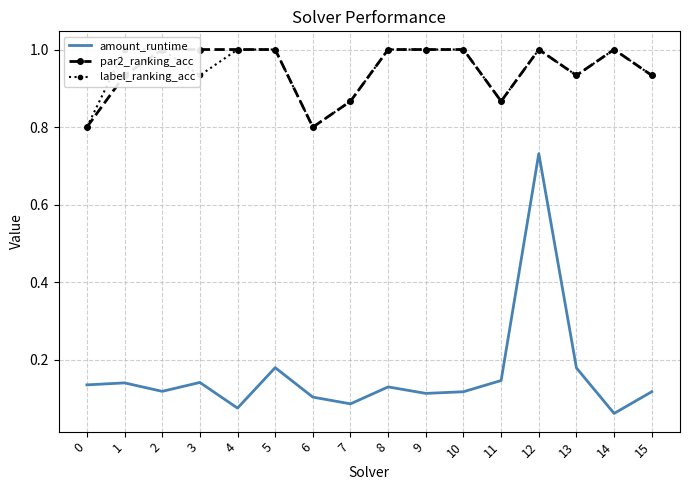

How many lines are shown in the chart?

3